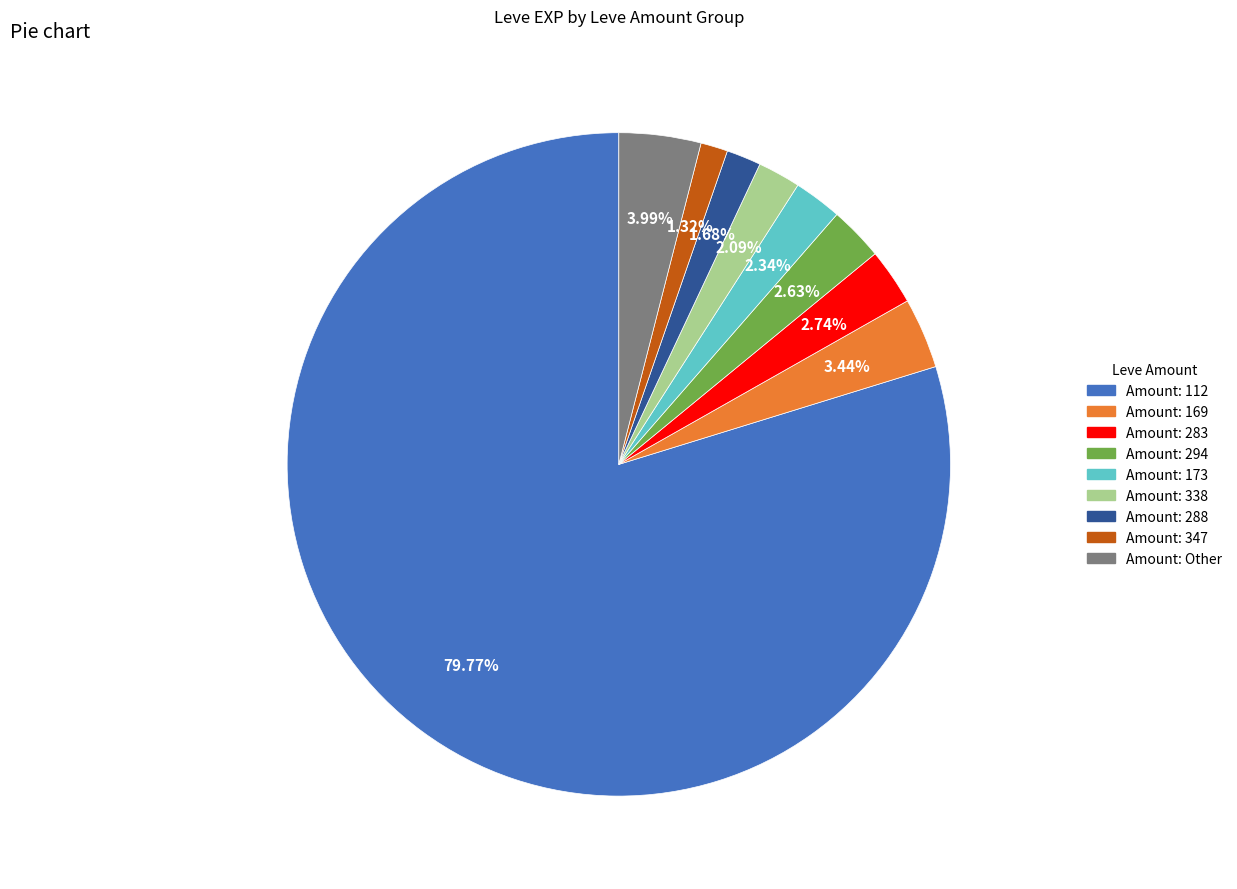

Does any single category account for the majority?

Yes